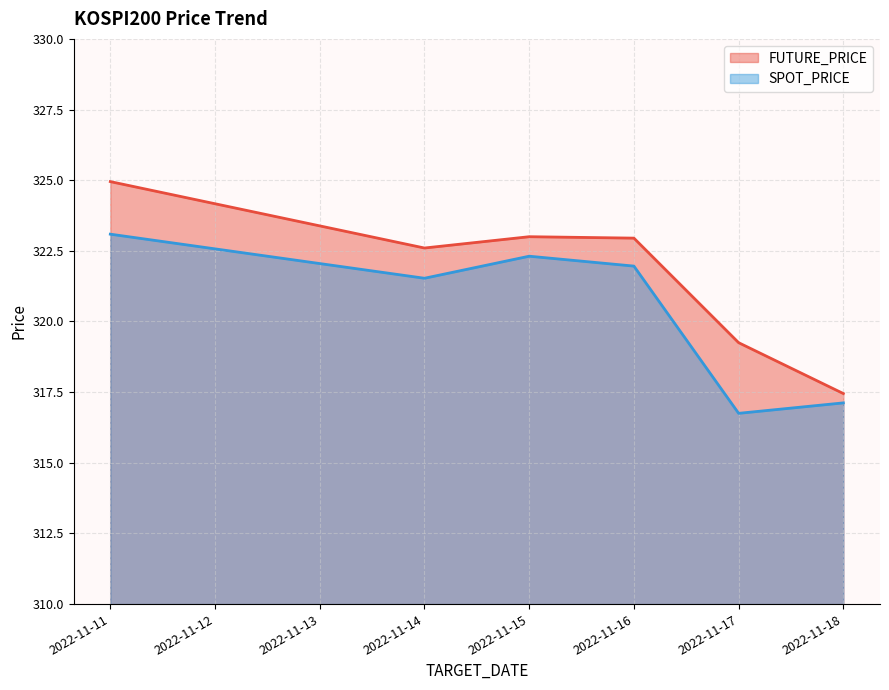

At which label does SPOT_PRICE first exceed 321?

2022-11-11